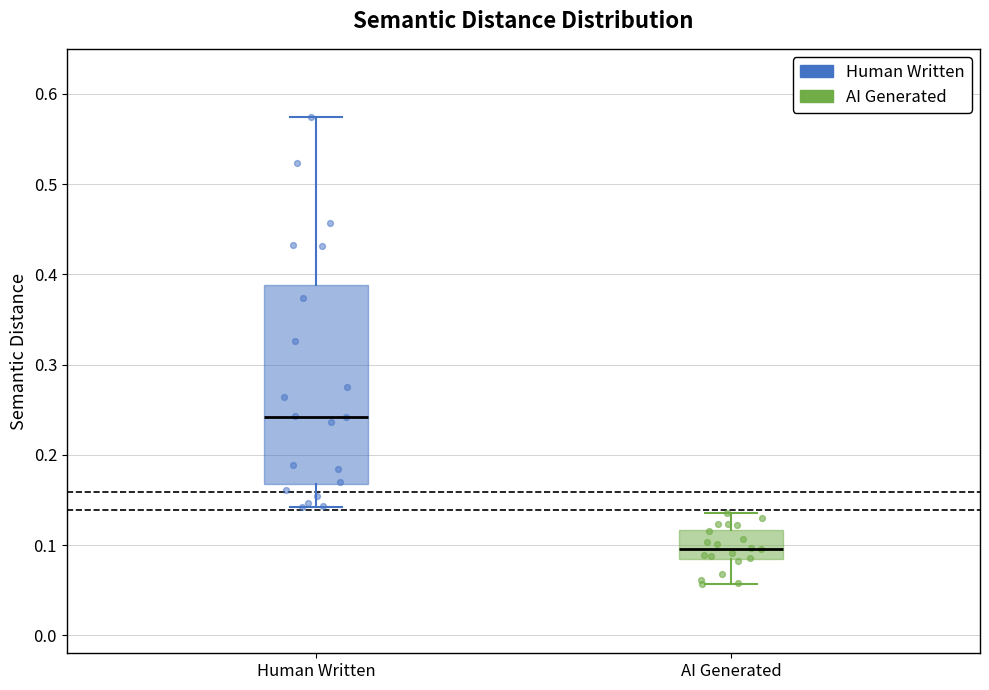

Comparing the boxes themselves (not the whiskers), which one is the tallest?

Human Written